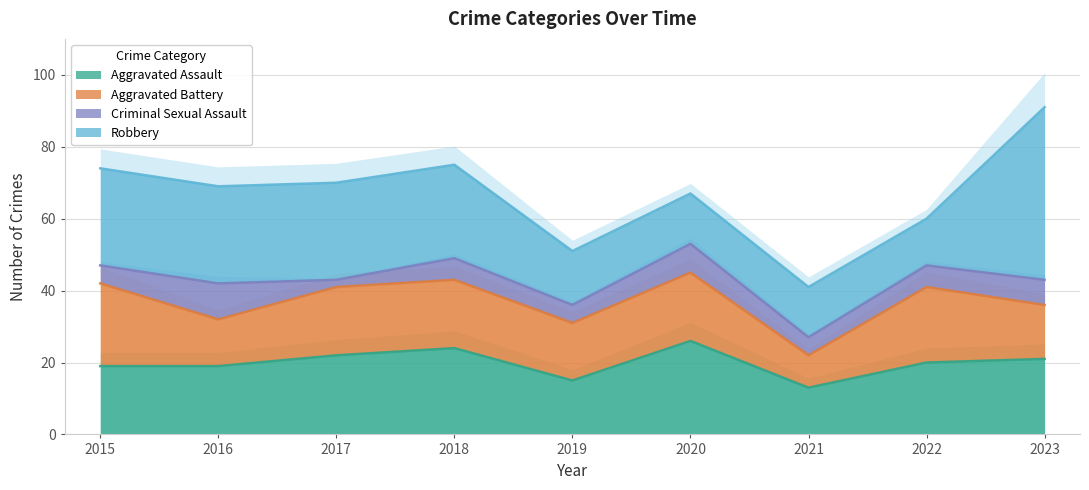

How many times do Aggravated Battery and Aggravated Assault cross each other?

5